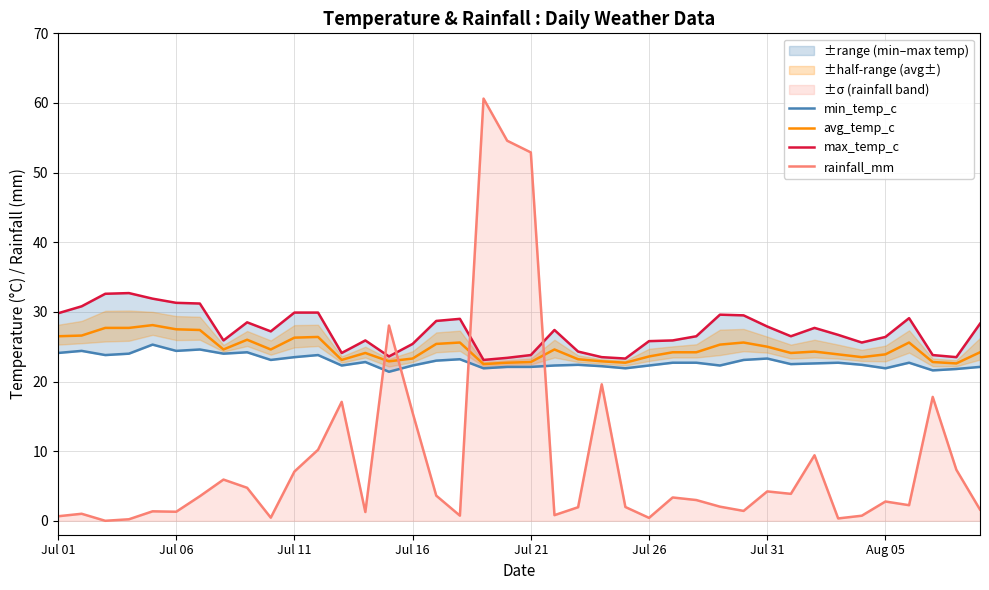

How many data points does each series have?

40